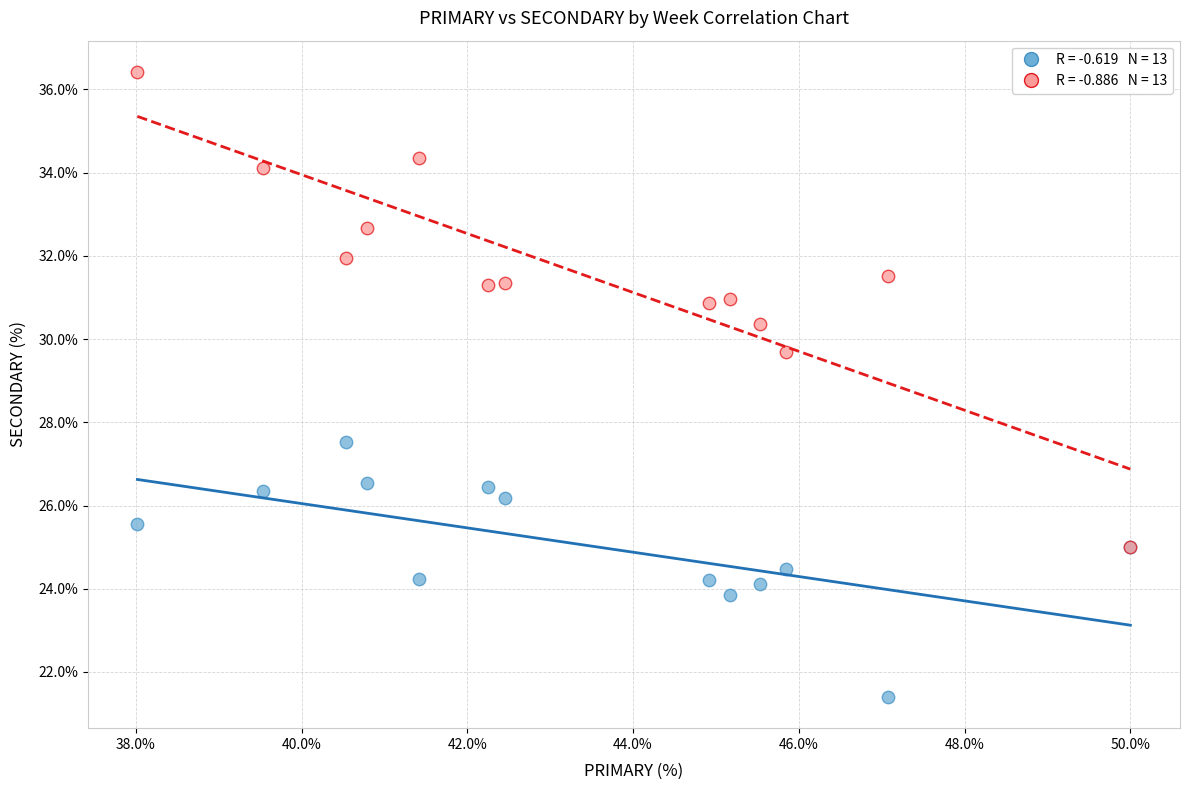

Across all series, what Y value is closest to 28?

27.5